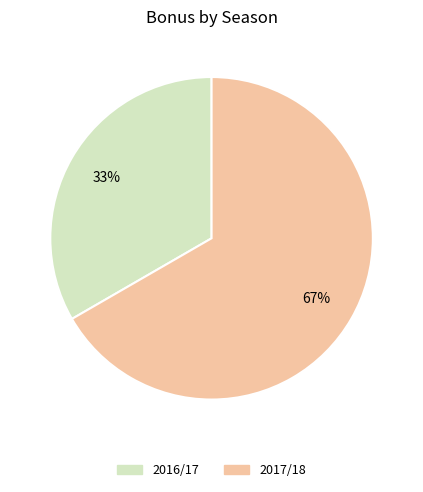

Does any single category account for the majority?

Yes